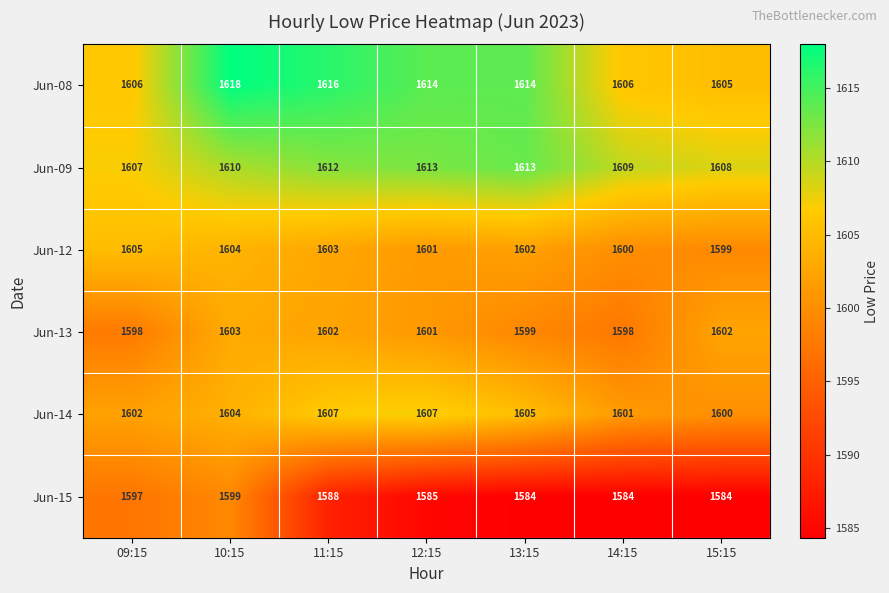

Which series has the largest range (max minus min)?

Jun-15